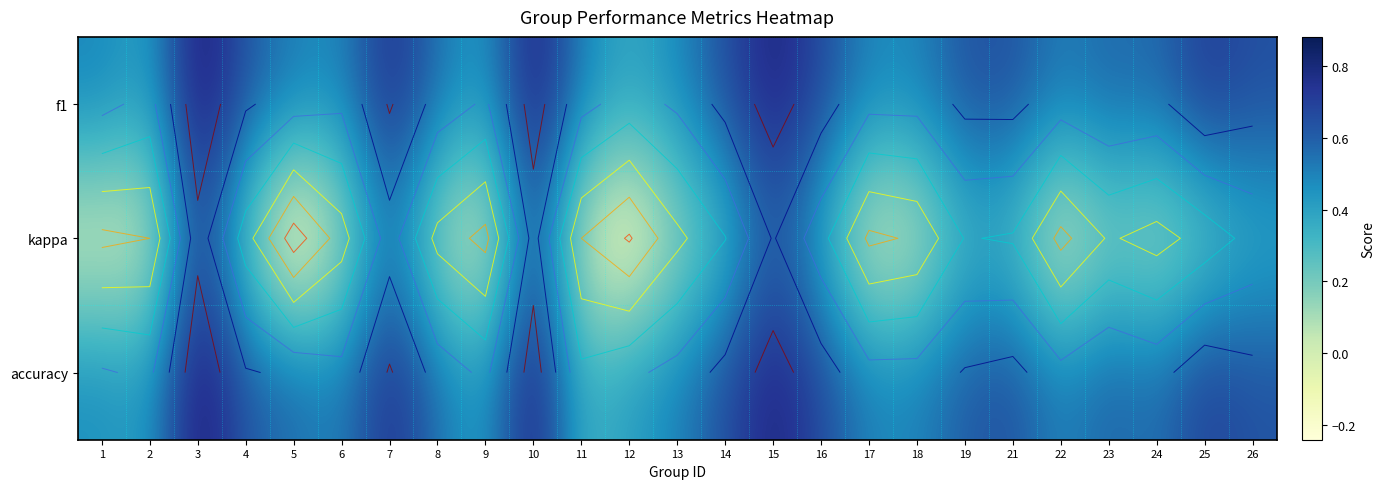

List the labels in order of kappa value, largest first.

3, 10, 15, 7, 16, 26, 19, 14, 21, 4, 25, 23, 13, 8, 24, 6, 18, 2, 11, 17, 1, 22, 9, 12, 5